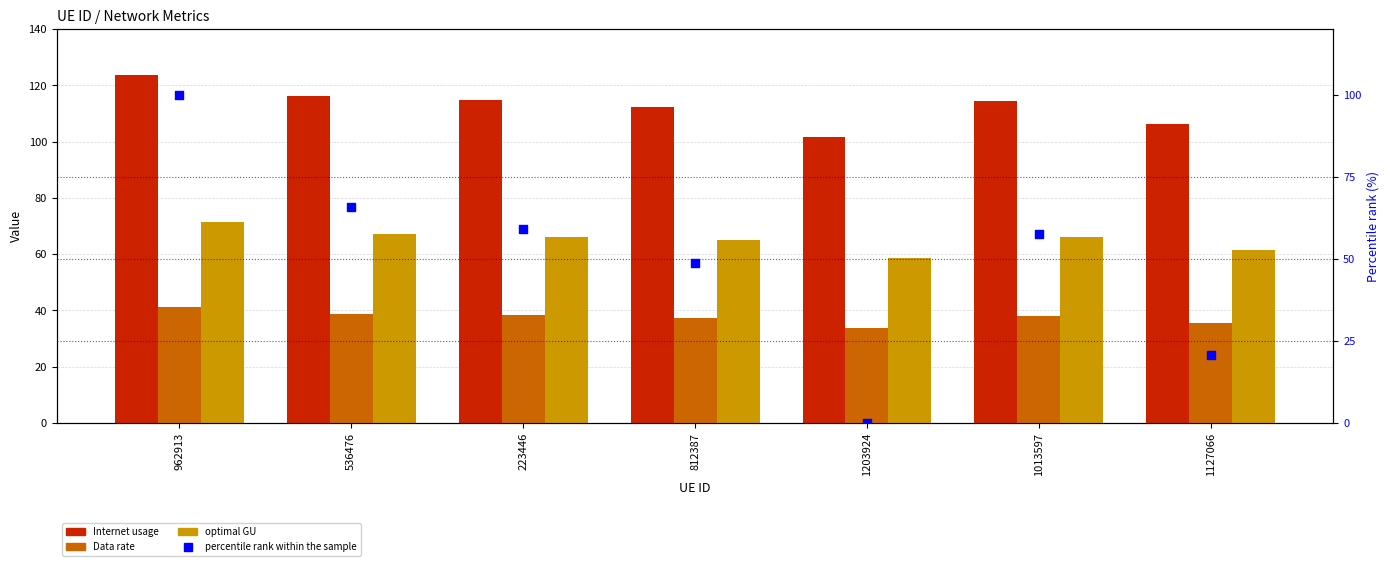

What are all the series names shown in the legend?

Internet usage, Data rate, optimal GU, percentile rank within the sample